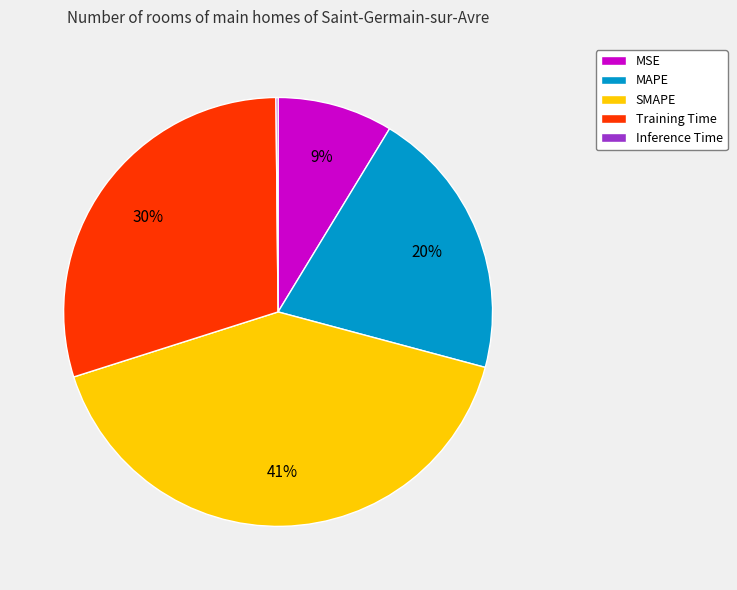

The MAPE slice represents 20% of the pie. True or false?

True